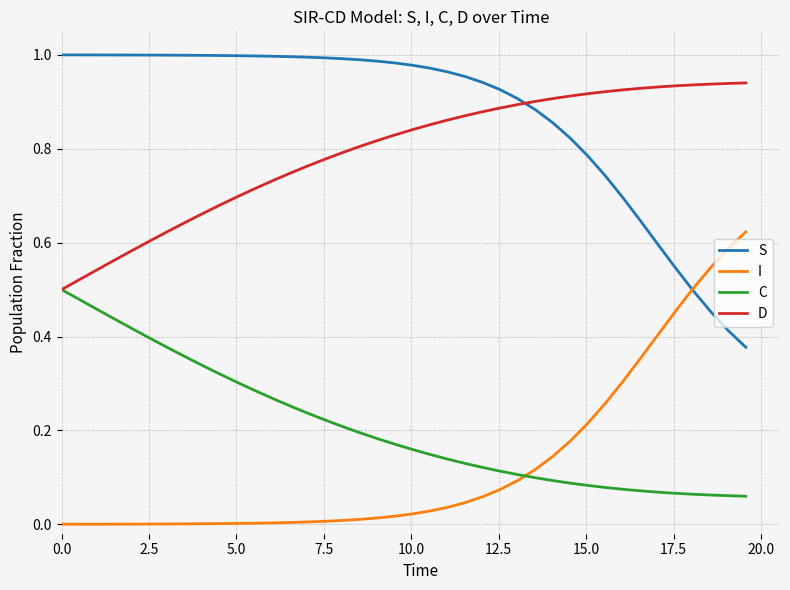

How many times do I and S cross each other?

1